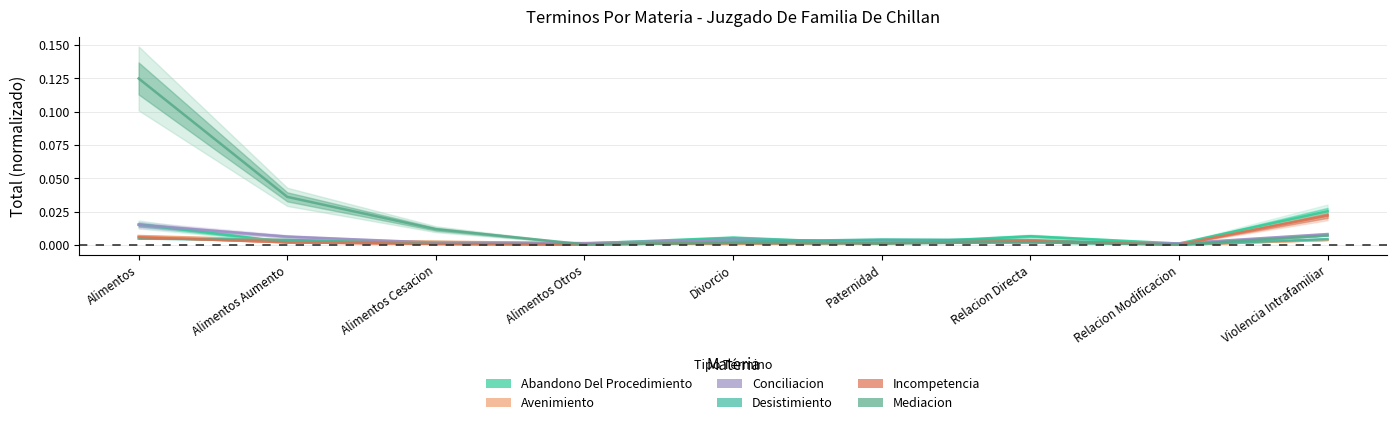

Where do Abandono Del Procedimiento and Incompetencia first cross each other?

Divorcio and Paternidad